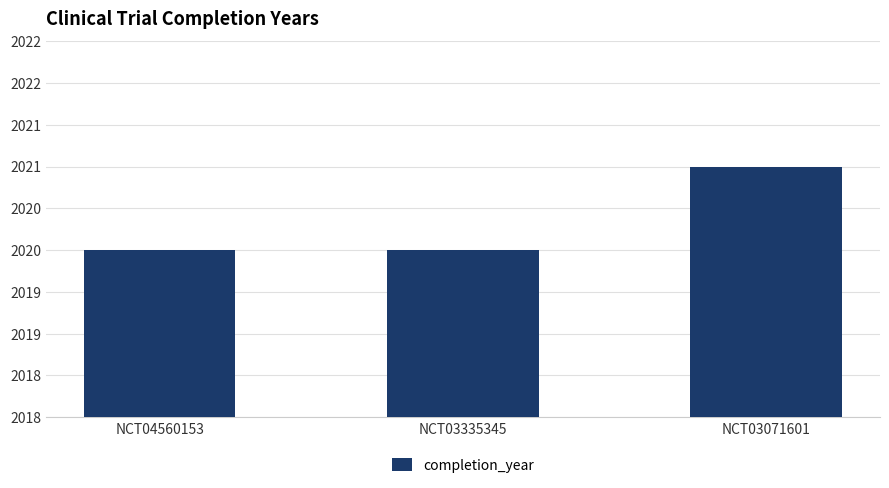

Reading left to right, extract all data points from this chart.

2020	2020	2021